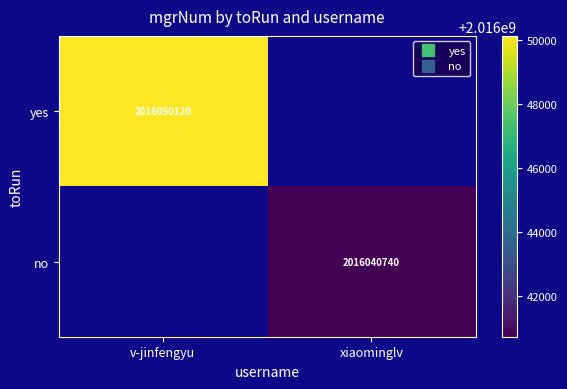

Which has a higher value, xiaominglv or v-jinfengyu?

v-jinfengyu